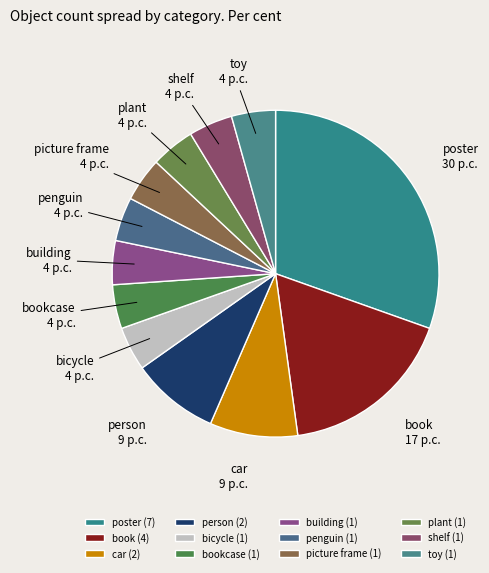

Combined, do car and picture frame account for over 50%?

No